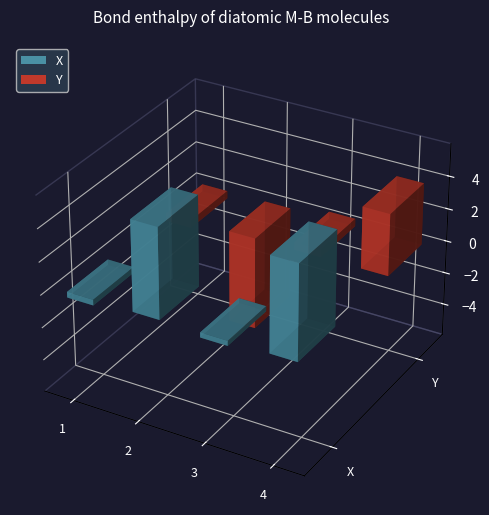

Reading left to right, transcribe all the data shown in this chart.

X: -0.3	5.5	-0.3	5.7
Y: -0.5	-5.7	0.5	3.8